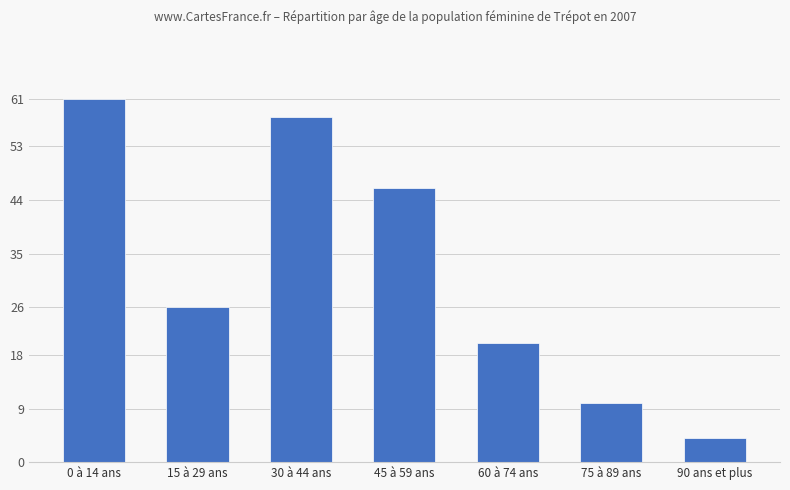

What is the minimum value shown in the chart?

4